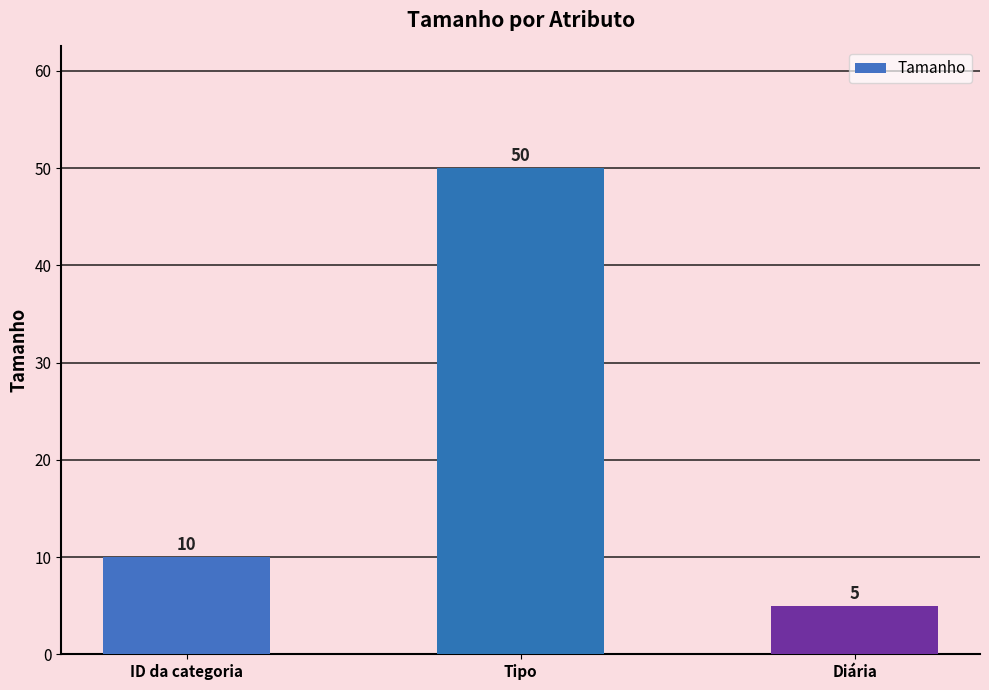

Rank the categories by value from lowest to highest.

Diária, ID da categoria, Tipo